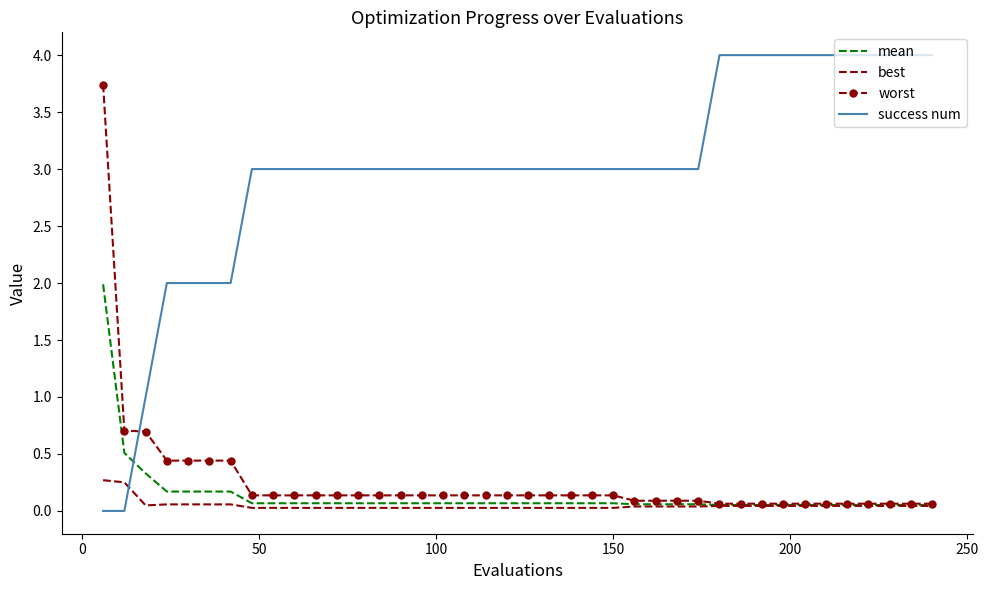

Which series has the largest total across all categories?

success num